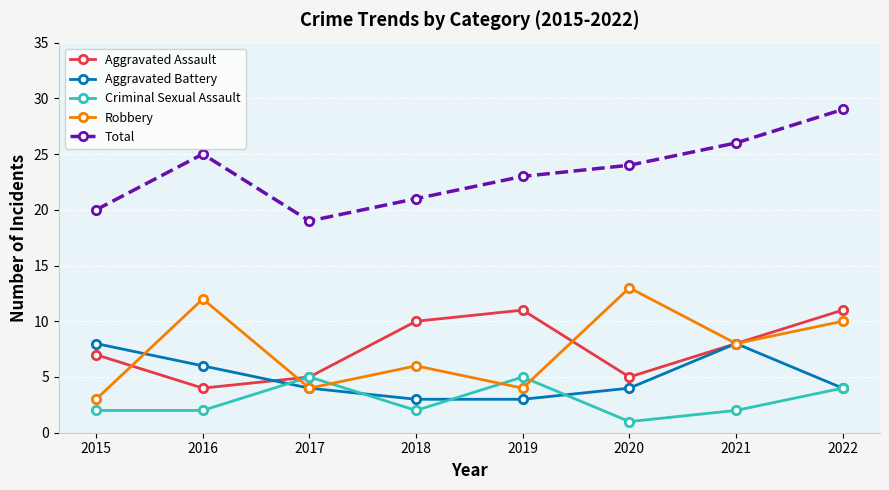

What is the value of the Total point at the 5th from the left?

23